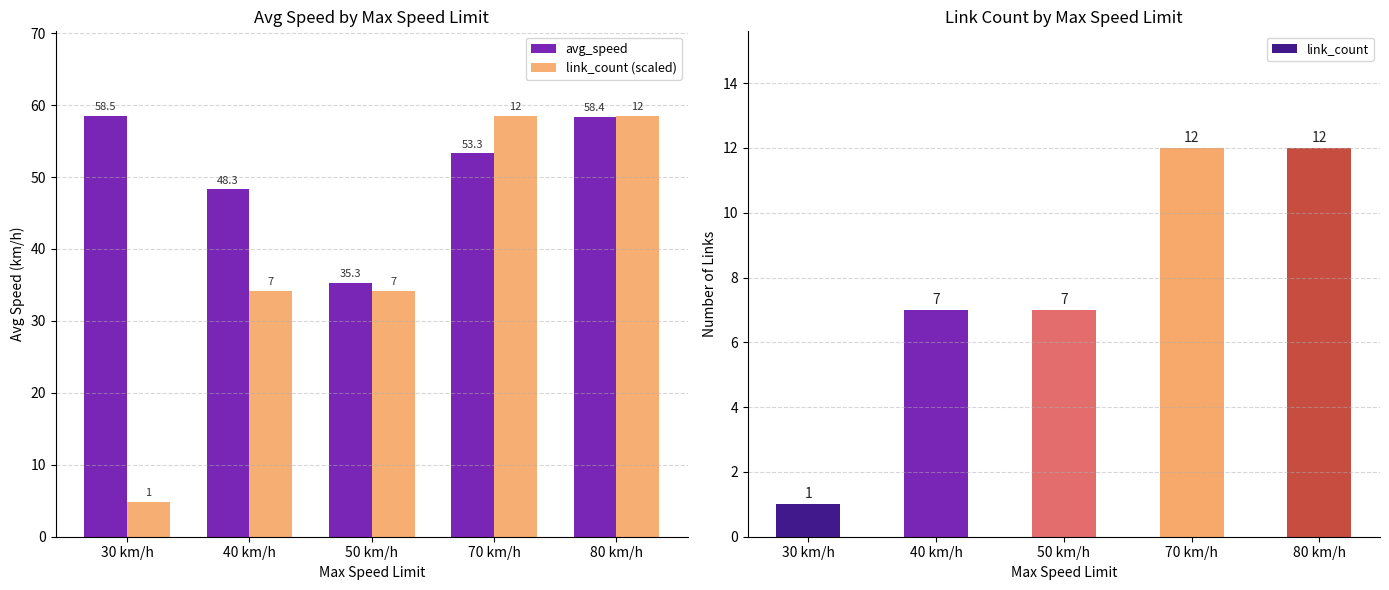

Reading left to right, what are all the values shown in this chart?

avg_speed: 30 km/h=58.5	40 km/h=48.3	50 km/h=35.3	70 km/h=53.3	80 km/h=58.4
link_count (scaled): 30 km/h=4.9	40 km/h=34.2	50 km/h=34.2	70 km/h=58.5	80 km/h=58.5
link_count: 30 km/h=1.0	40 km/h=7.0	50 km/h=7.0	70 km/h=12.0	80 km/h=12.0